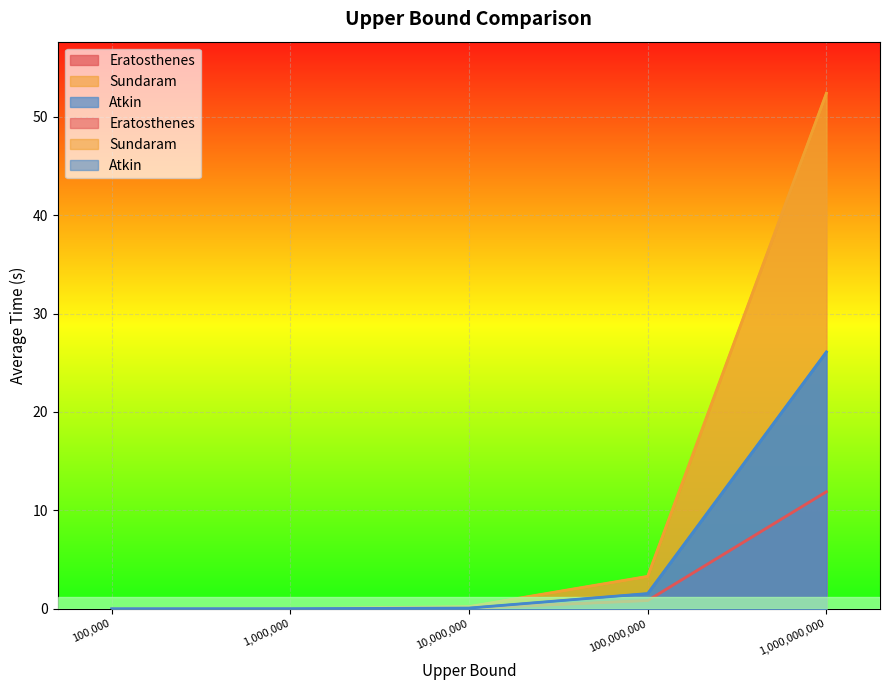

At which label is Atkin closest to 13?

100000000